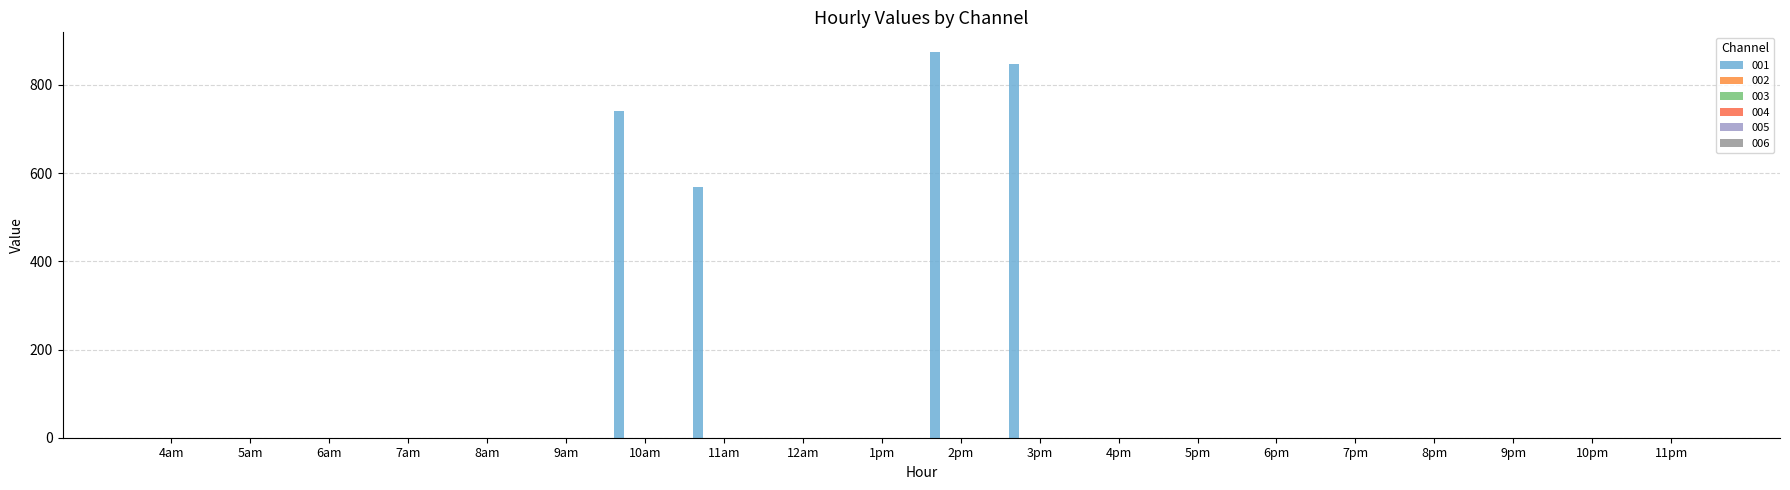

How many data points are above 0?

4